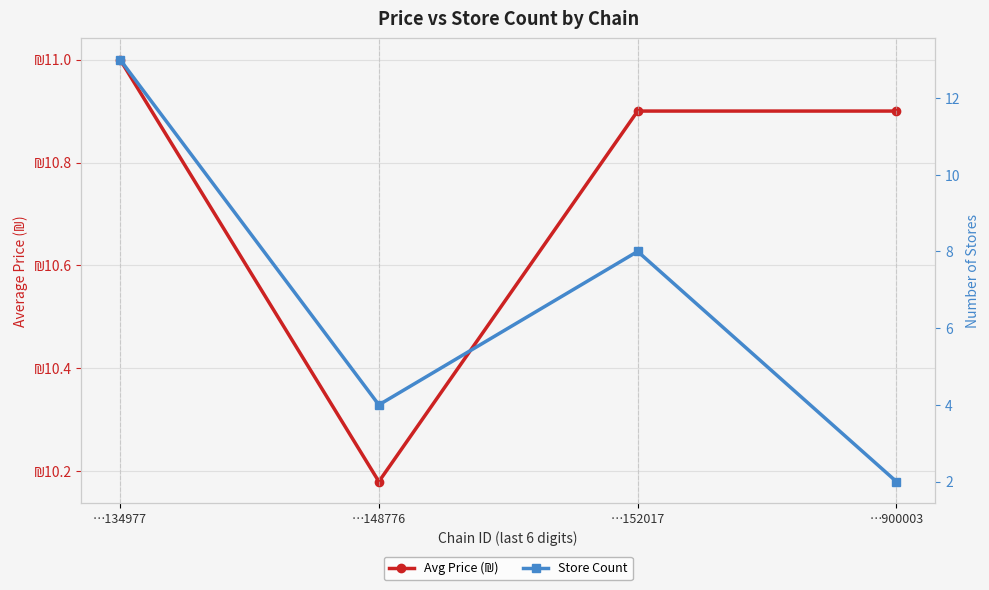

What are all the series names shown in the legend?

Avg Price (₪), Store Count